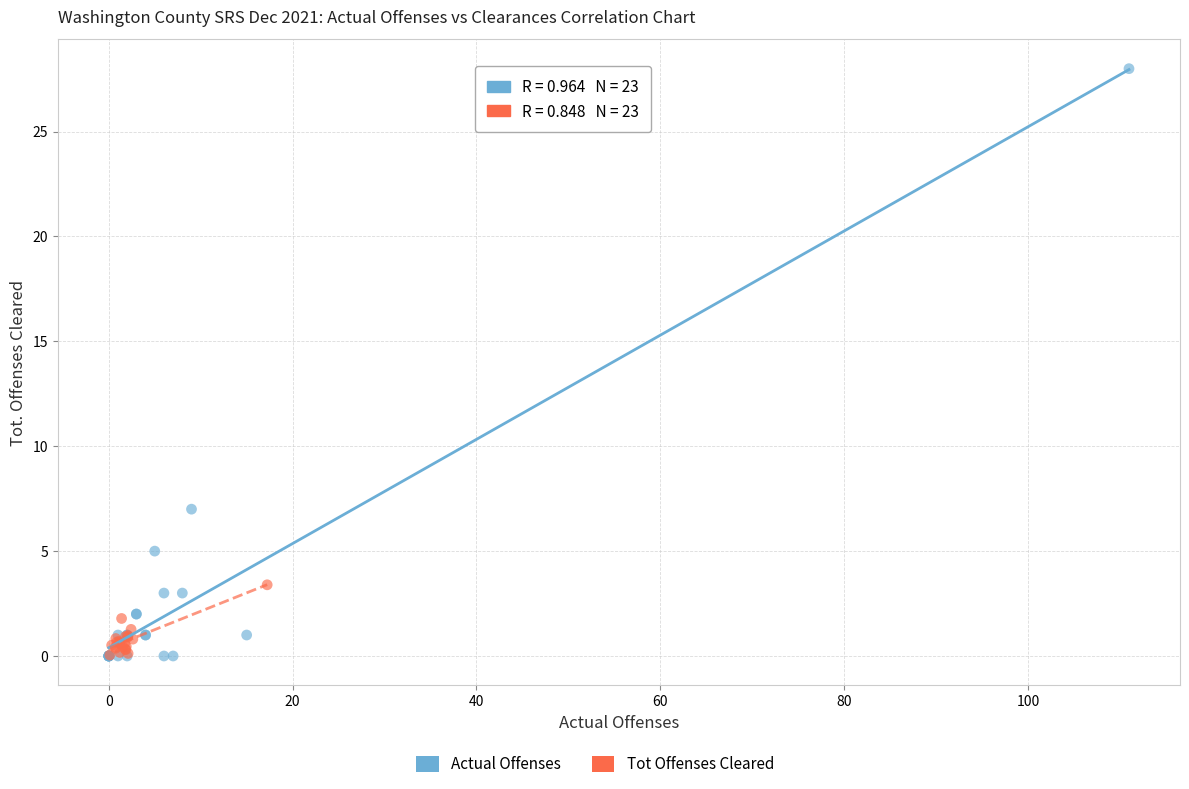

Which series has the largest Y range (max minus min)?

Actual Offenses